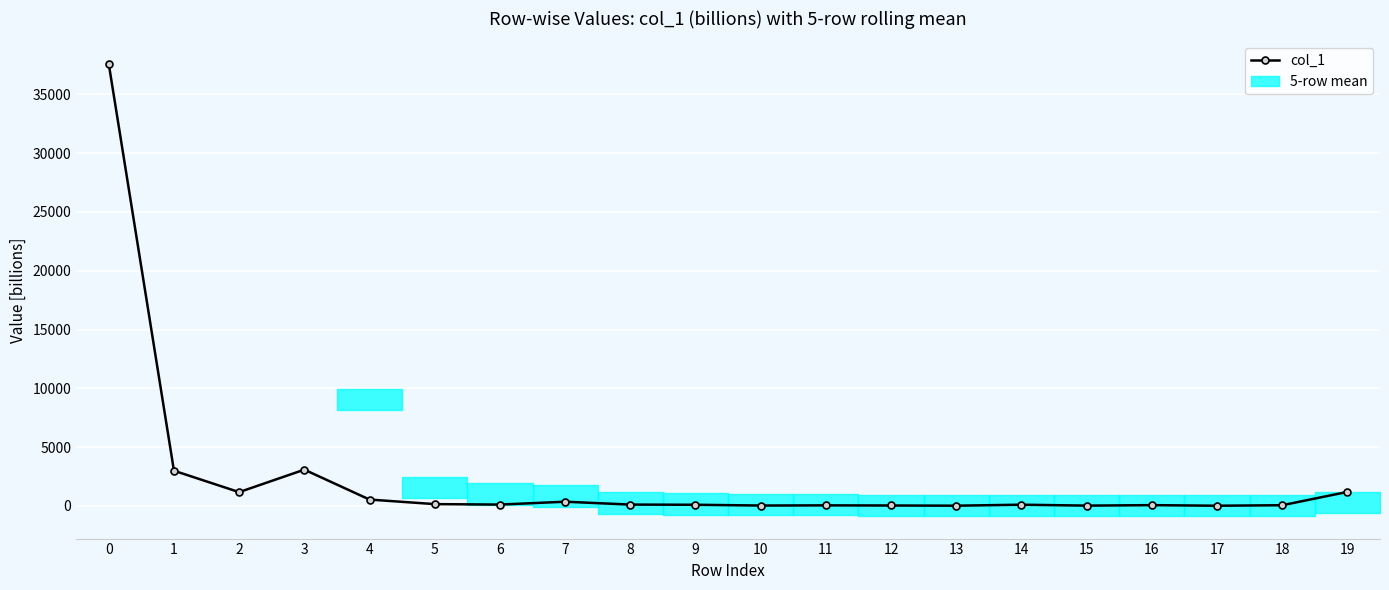

Is it true that the value at 15 is 25.3?

True